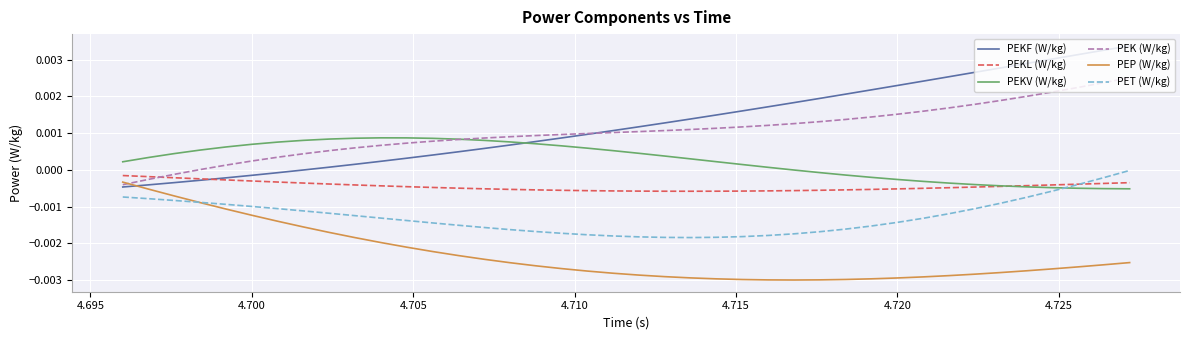

Which series has the largest range (max minus min)?

PEKF (W/kg)